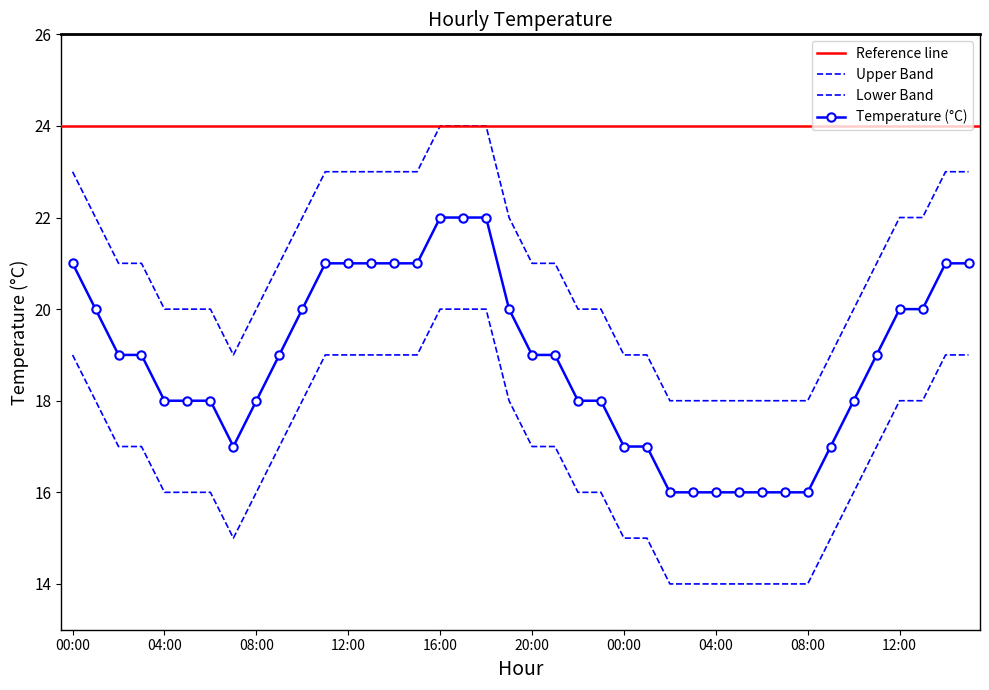

True or false: Lower Band and Upper Band cross at least once.

False